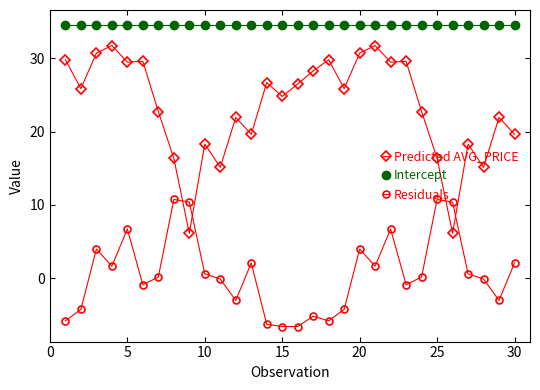

Which series has the largest range (max minus min)?

Predicted AVG_PRICE